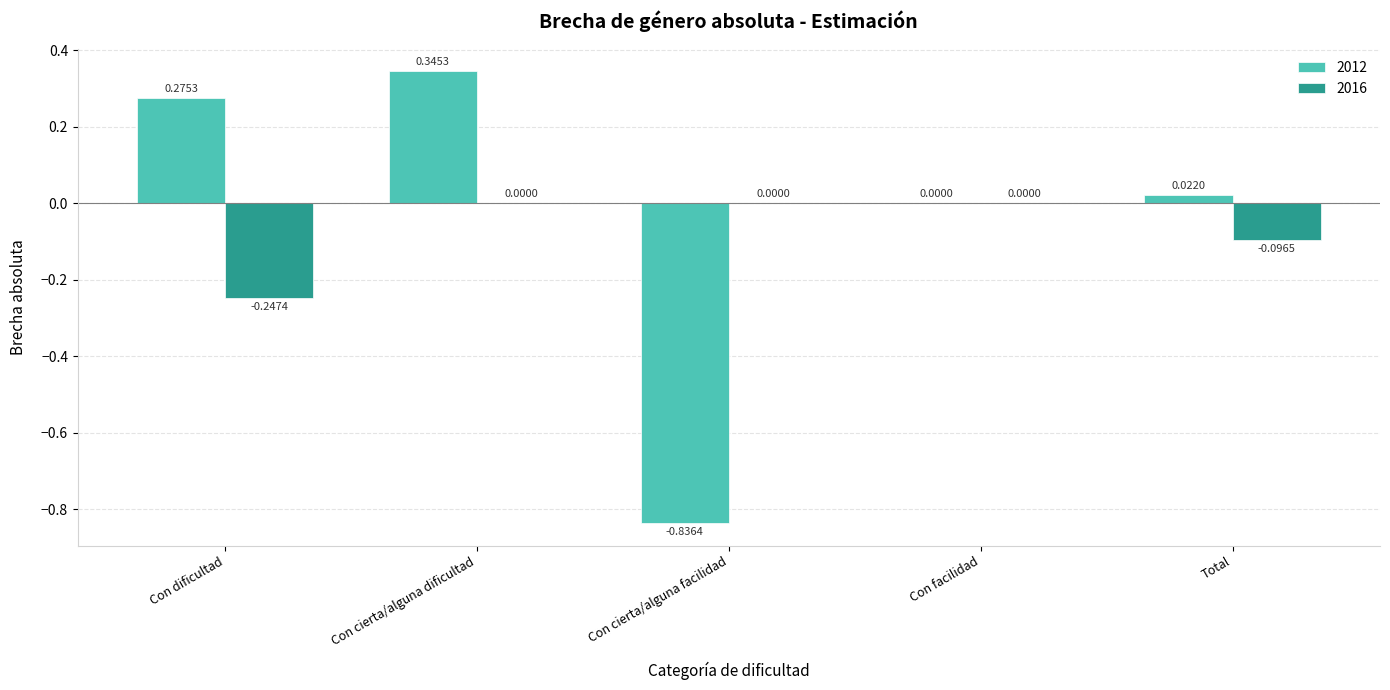

Which label corresponds to the largest value in the chart?

Con cierta/alguna dificultad